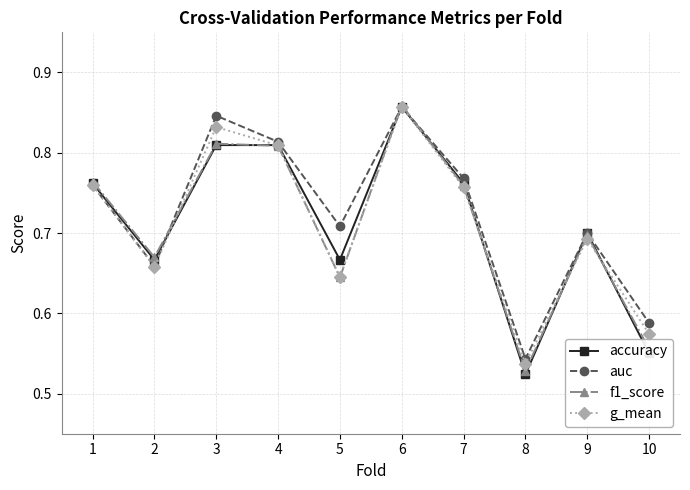

Is the value of accuracy at 10 greater than the value of auc at 3?

No